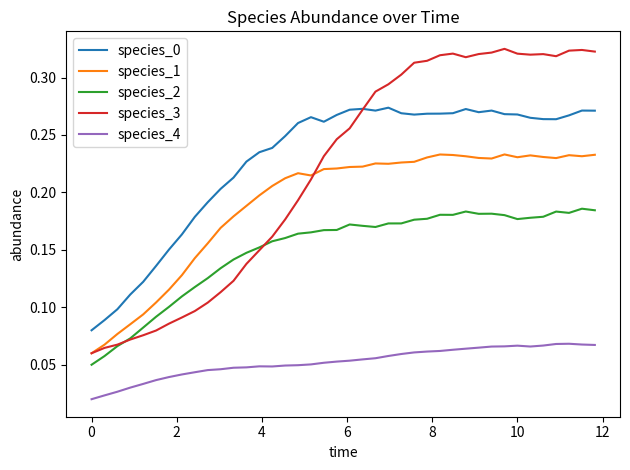

True or false: species_3 and species_1 intersect in this chart.

True